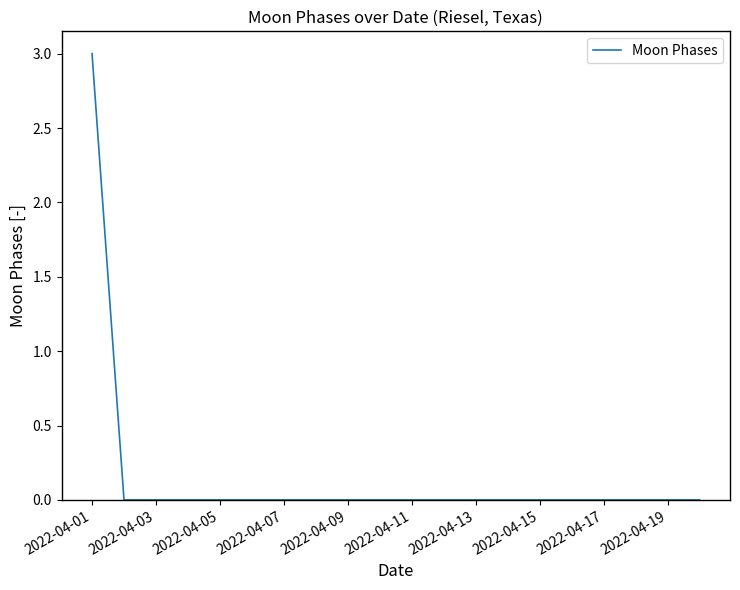

Reading left to right, transcribe all the data shown in this chart.

3	0	0	0	0	0	0	0	0	0	0	0	0	0	0	0	0	0	0	0